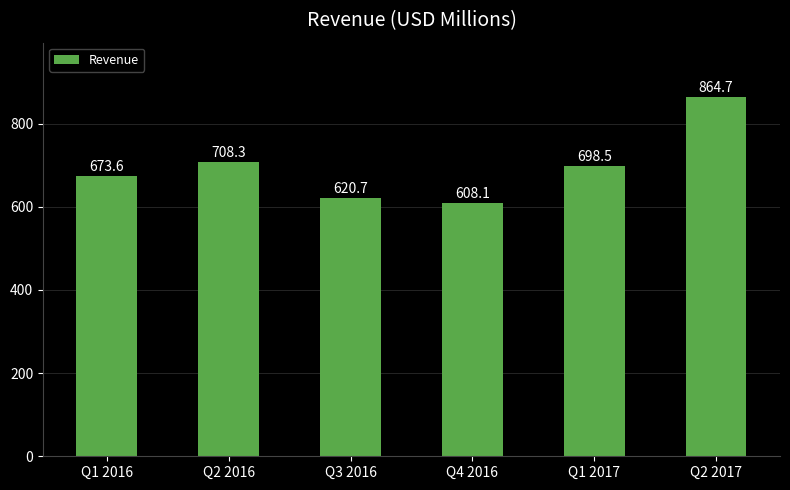

Are the bars grouped side by side (vs. stacked)?

No